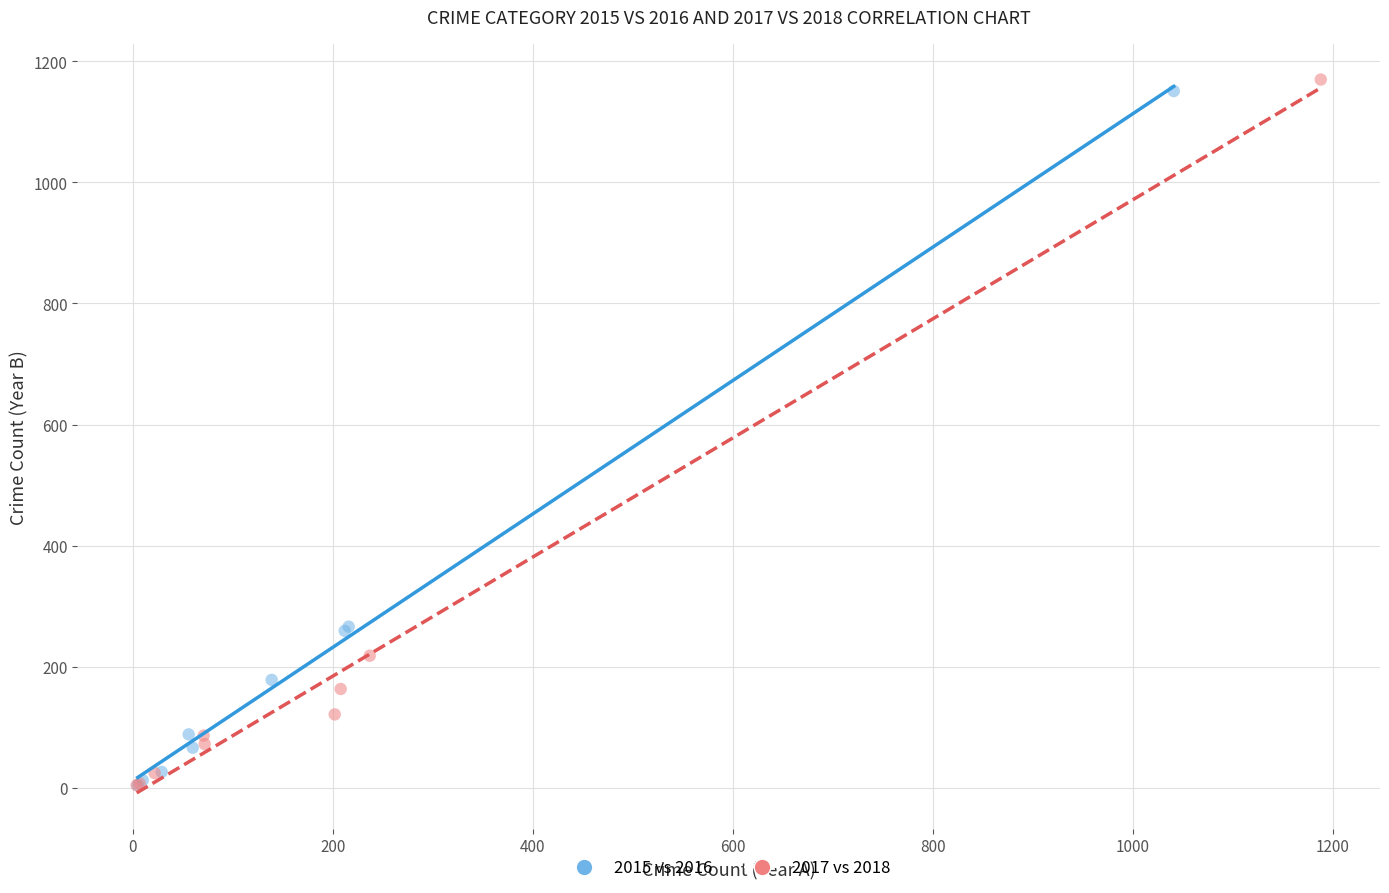

What are all the series names shown in the legend?

2015 vs 2016, 2017 vs 2018